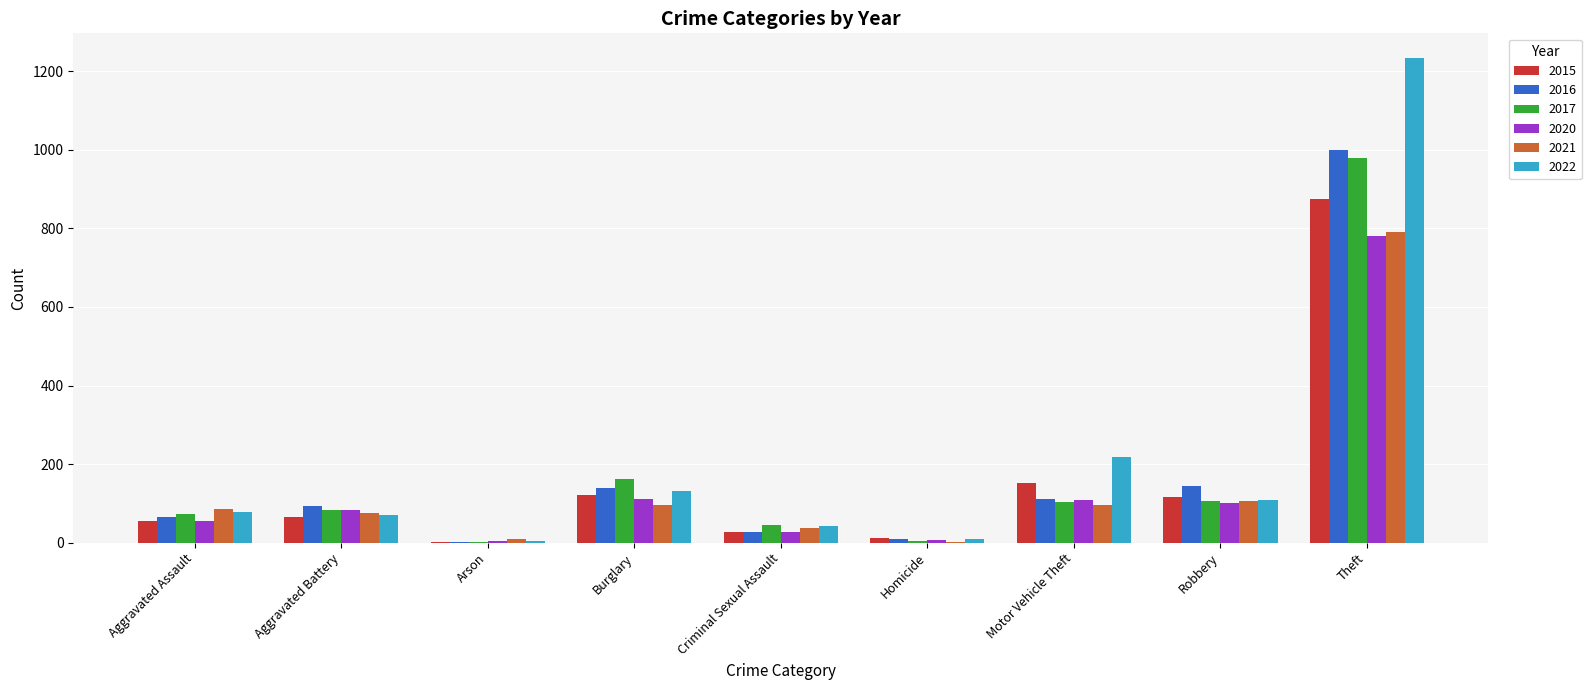

What is the sum of the 2022 values at Aggravated Assault and Burglary?

210